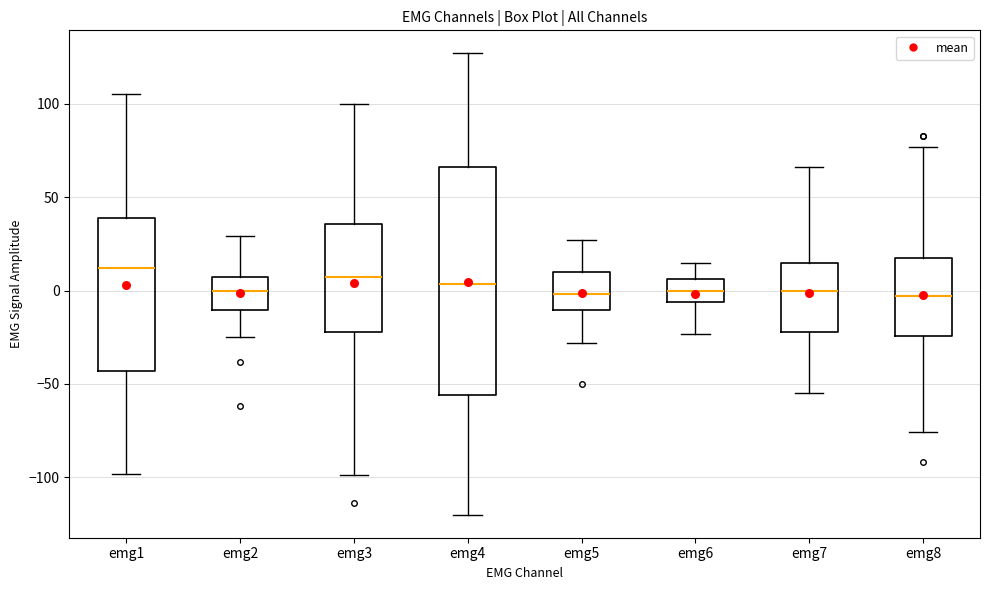

Which box is the tallest, from its lower edge to its upper edge?

emg4